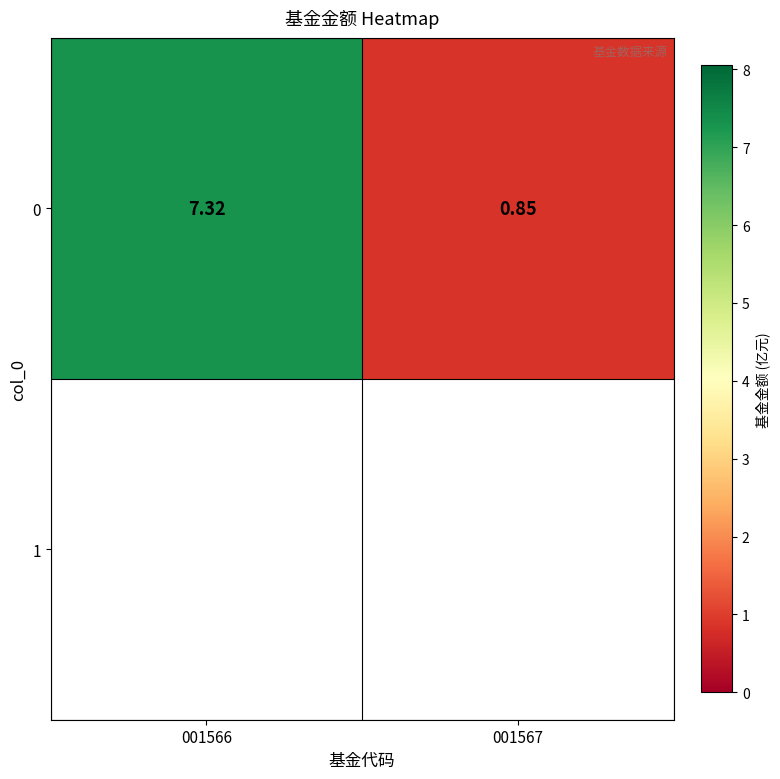

What is the minimum value shown in the chart?

0.8